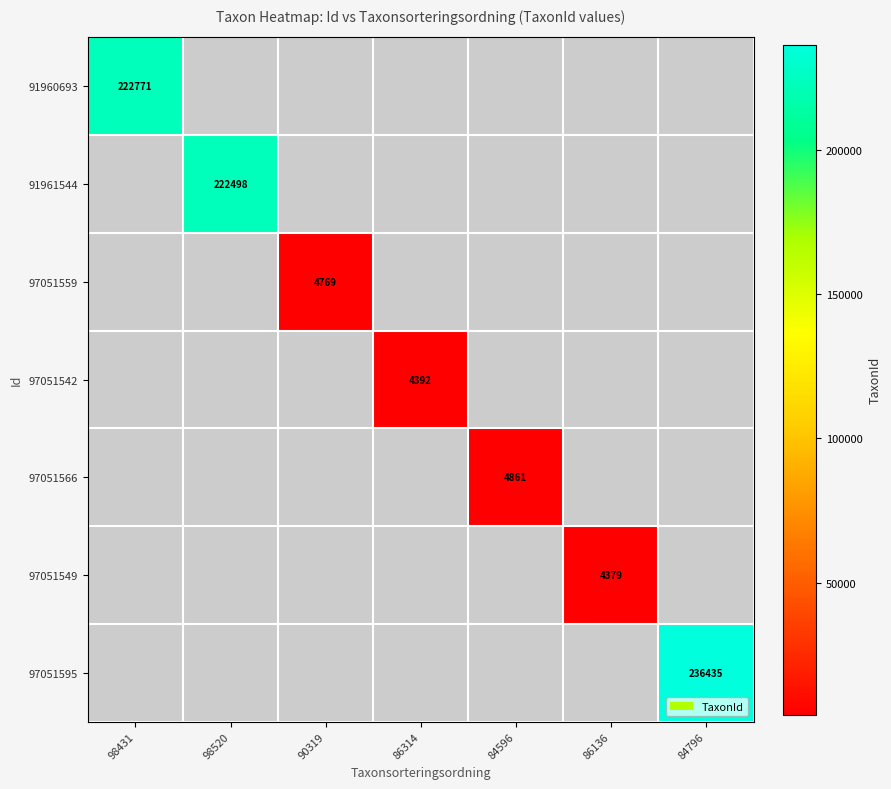

True or false: 97051566 has a value of 4861 at 84596.

True